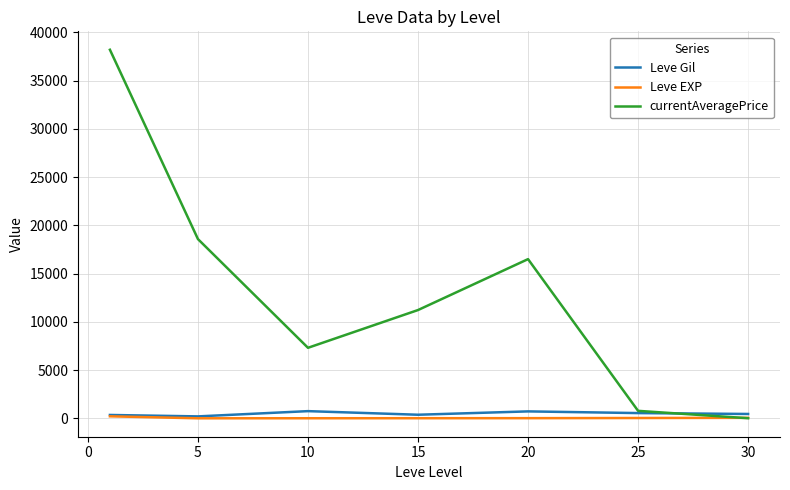

What is the greatest value displayed?

38194.0